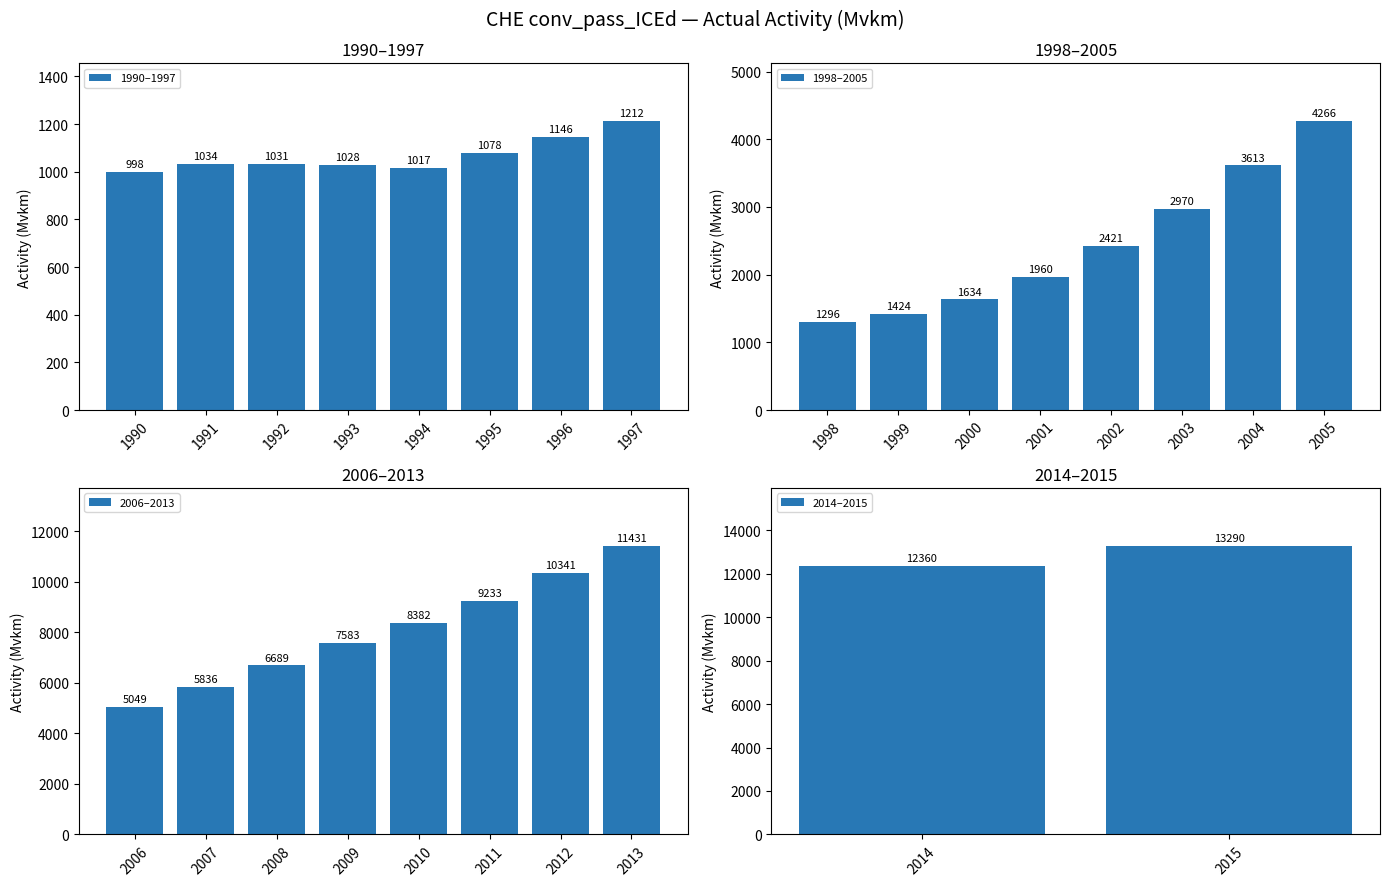

At which label does 1990–1997 reach its minimum?

1990